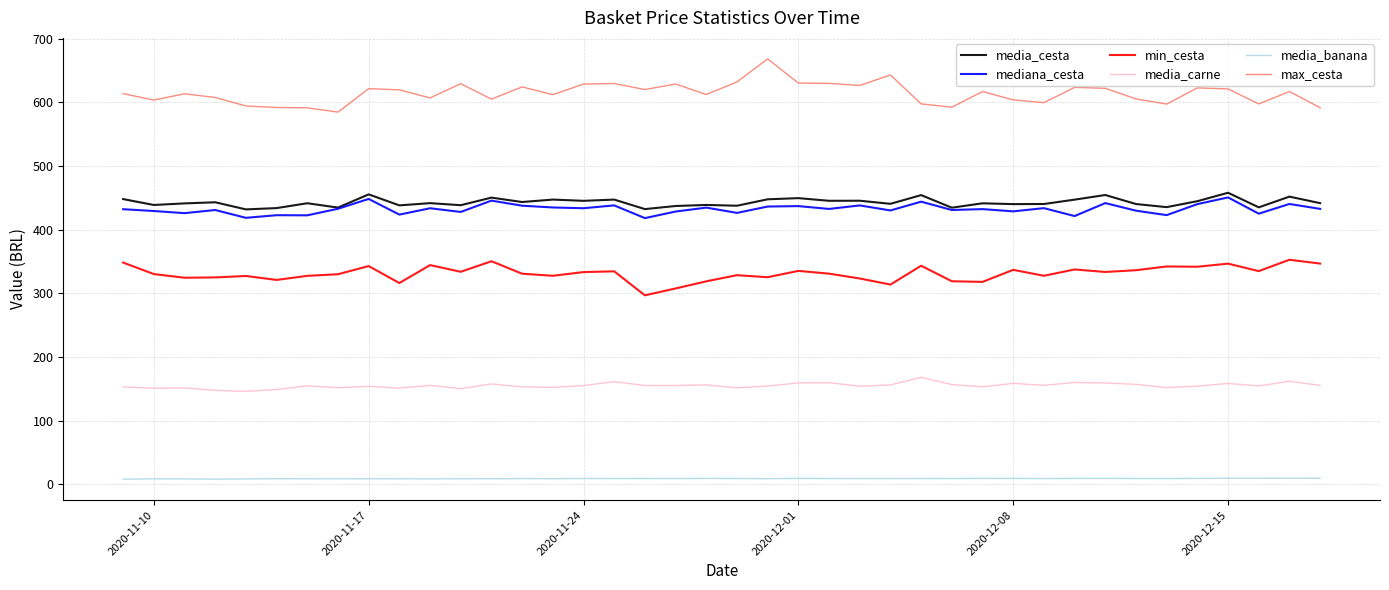

What is the highest value of the min_cesta series?

352.6